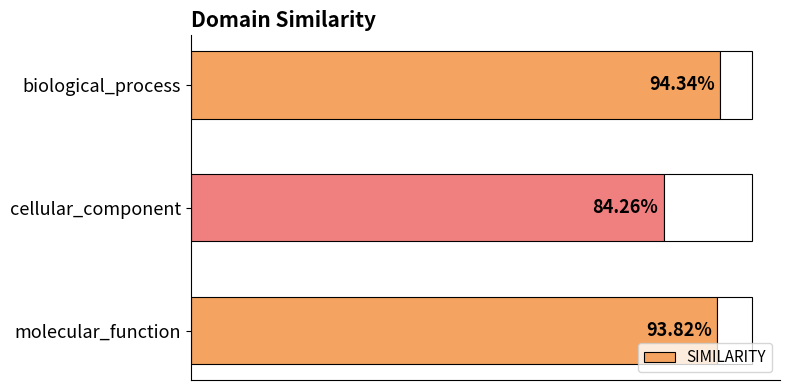

Does the chart contain stacked bars?

No